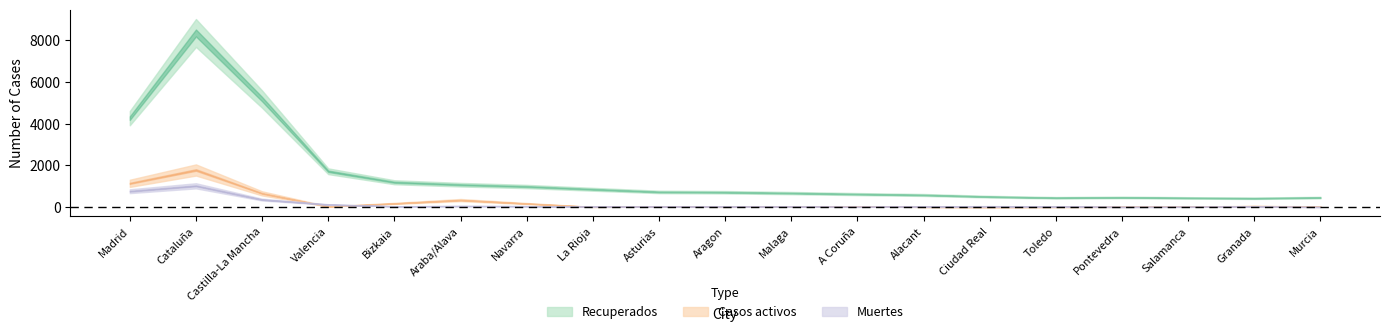

How many categories are shown in the chart?

19